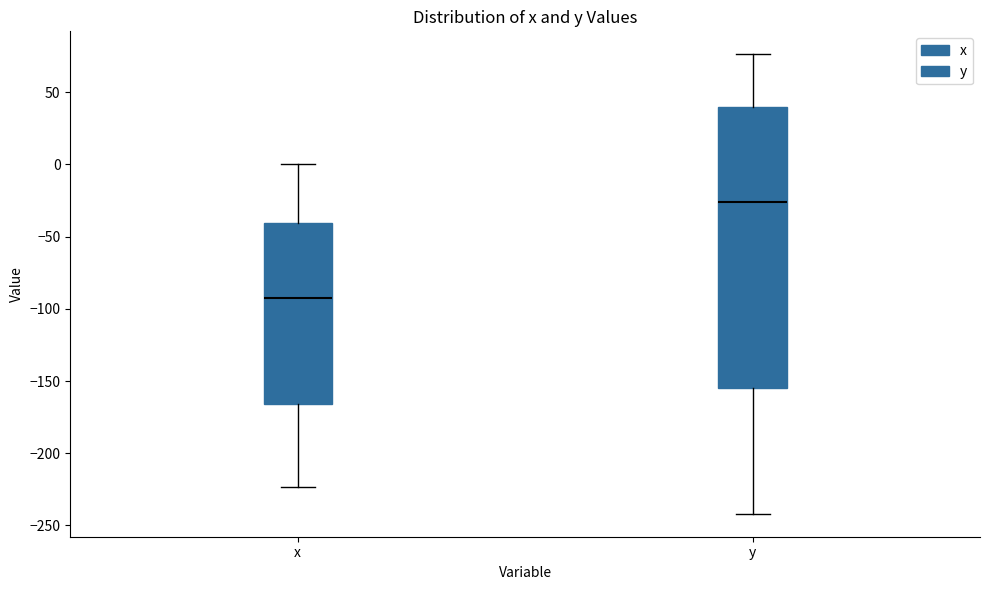

Where is the upper edge of the box for x on the y-axis? The values are not printed on the chart, so give them approximately, as read against the axis.

-40